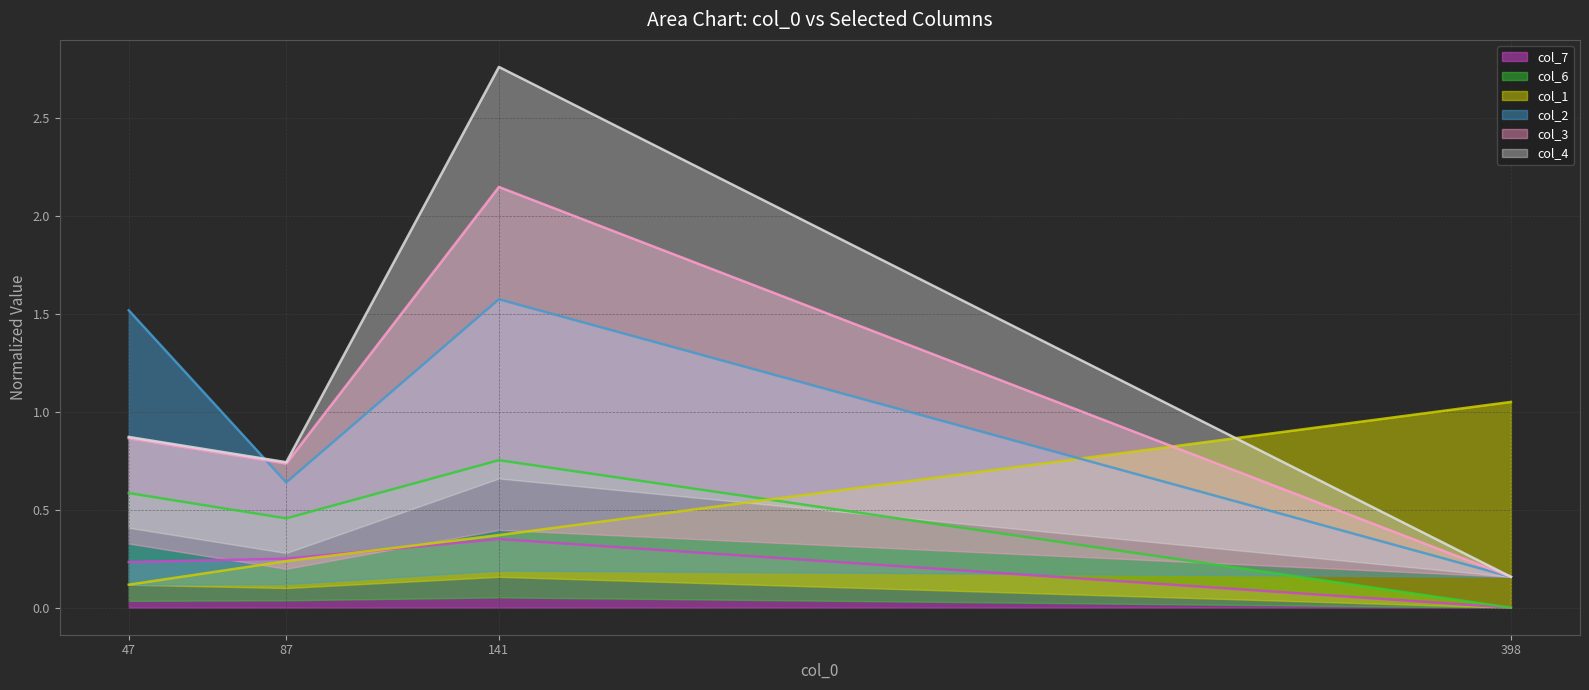

True or false: col_3 line has a value of 0.9 at 47.

True